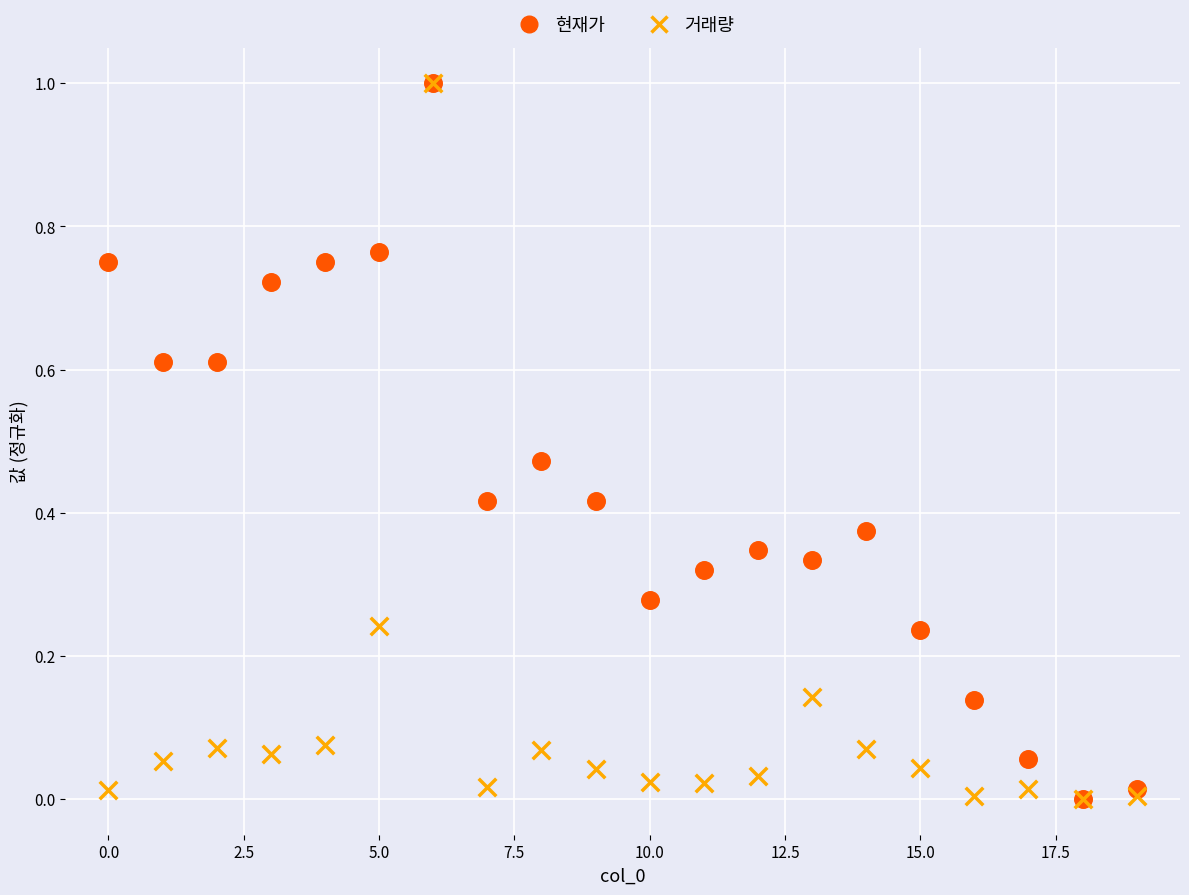

What are all the series names shown in the legend?

현재가, 거래량